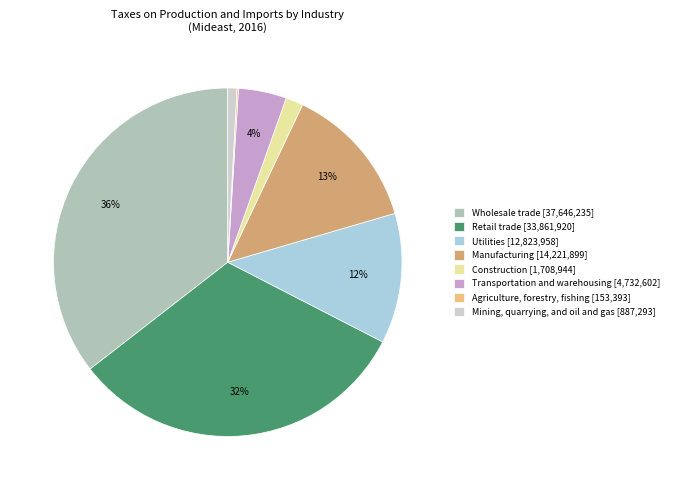

Is there a majority slice in this chart?

No